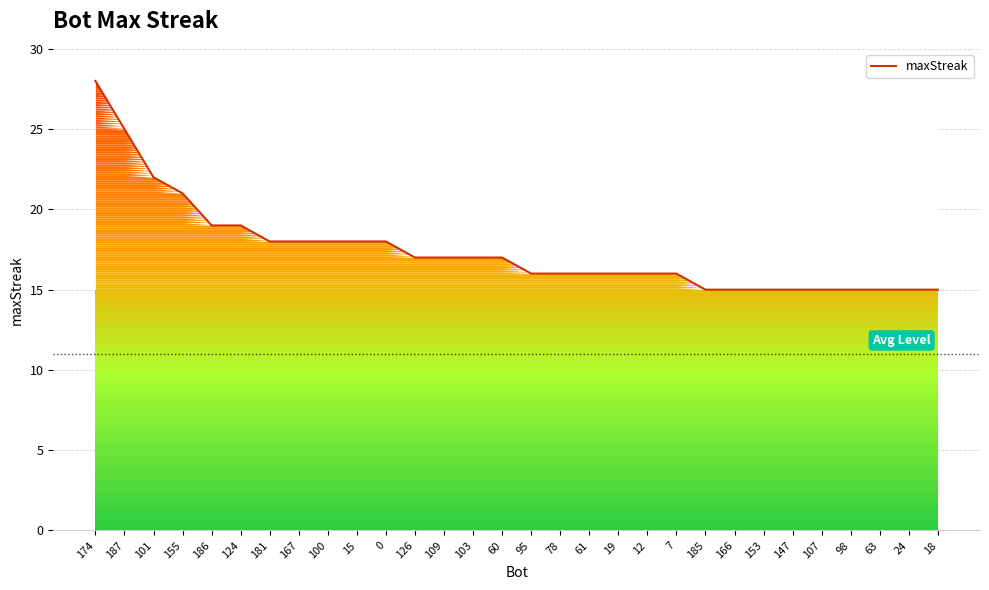

At which category does the chart reach its peak across all series?

174